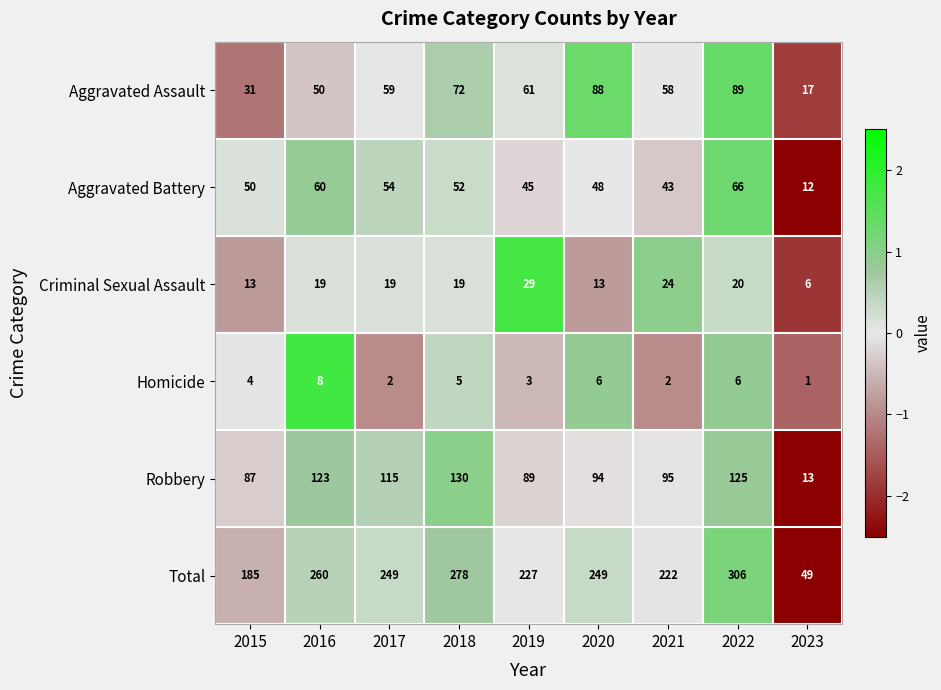

How many data points does each series have?

9